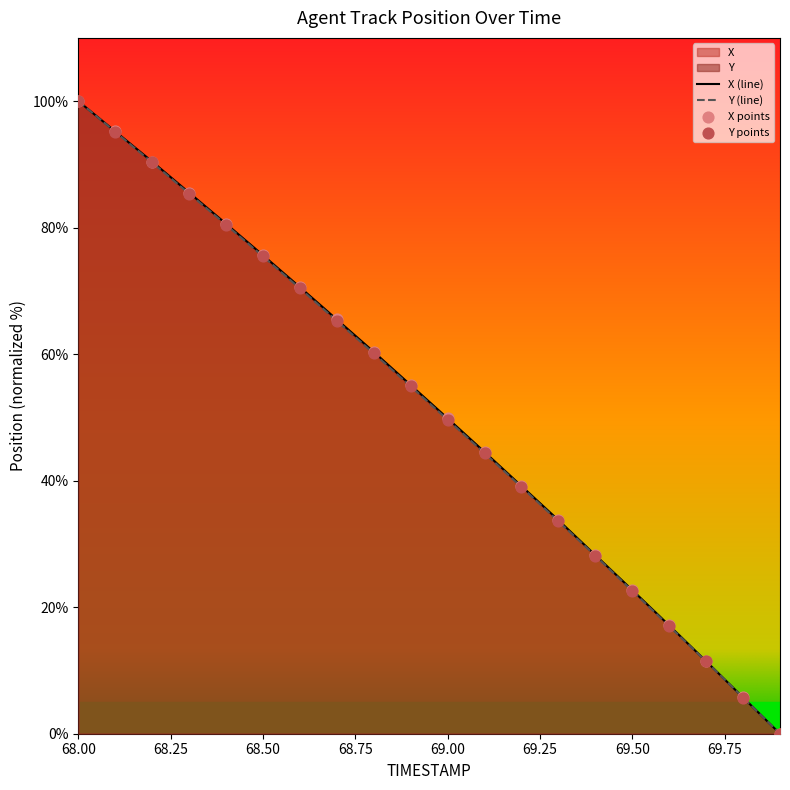

At how many categories does at least one series exceed 80?

5